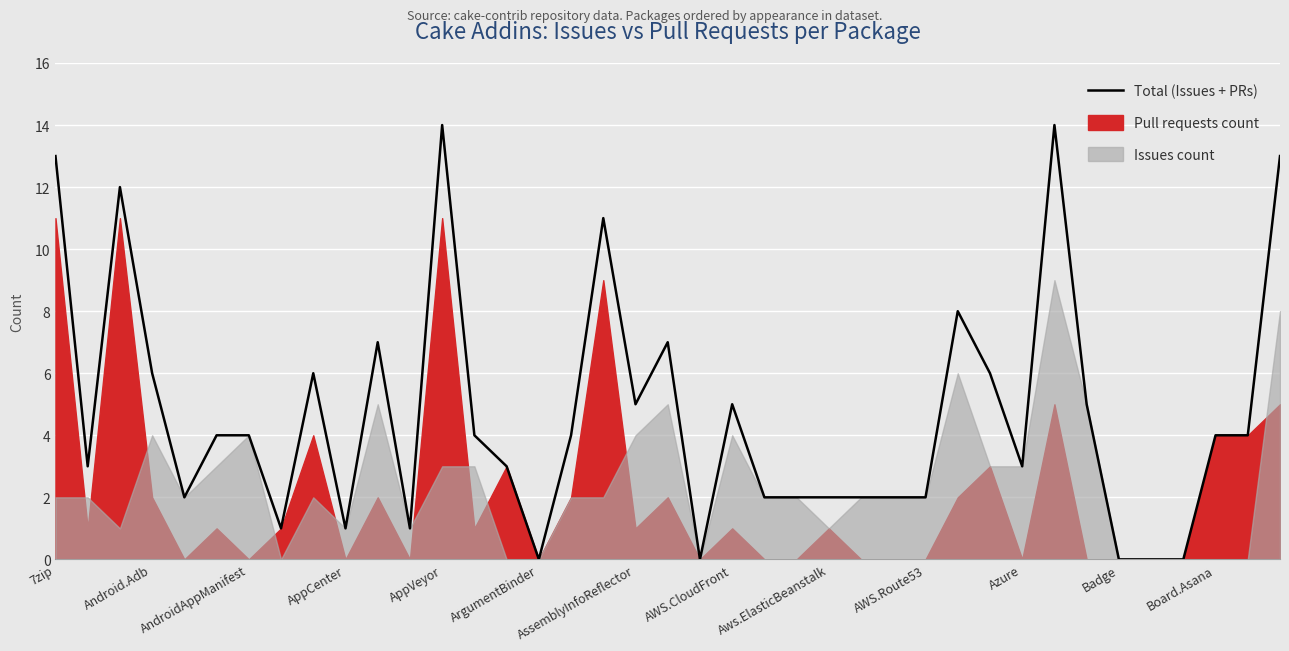

What position from the right is 29?

10